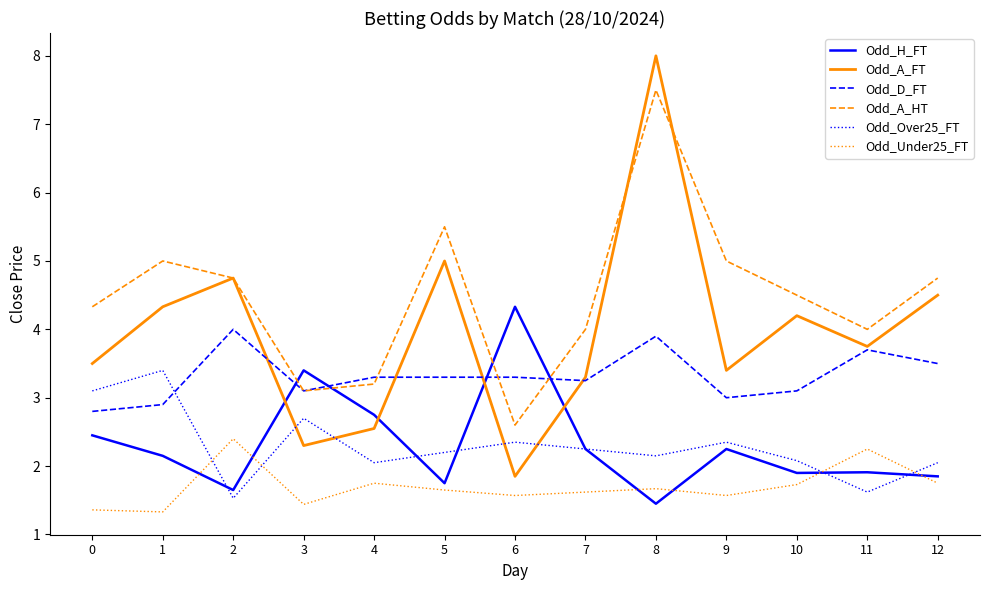

List the series in order of their peak value, lowest first.

Odd_Under25_FT, Odd_Over25_FT, Odd_D_FT, Odd_H_FT, Odd_A_HT, Odd_A_FT